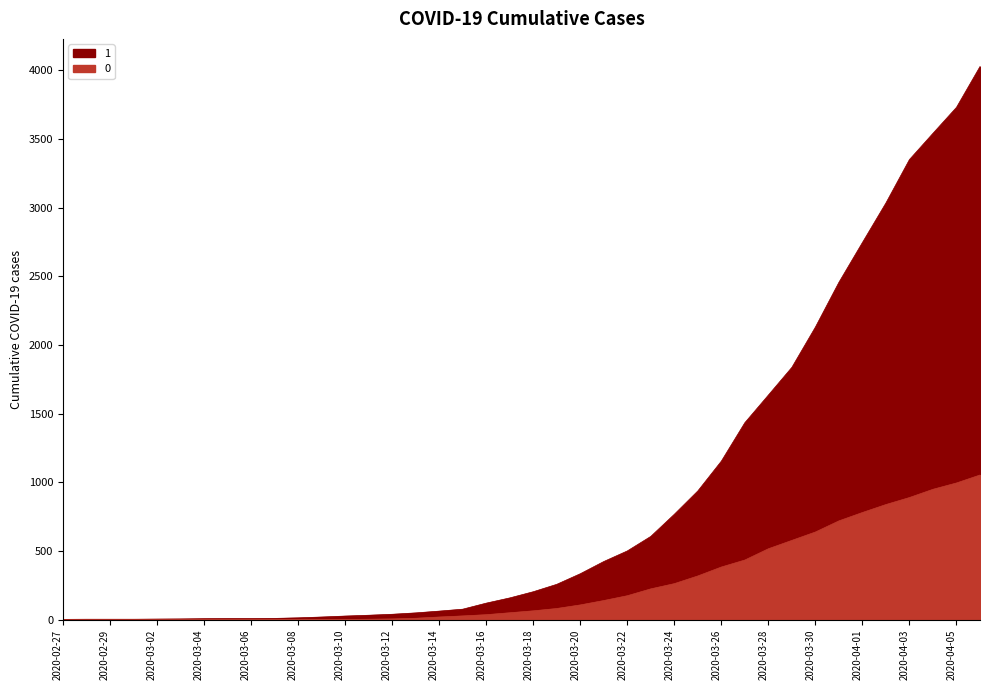

What are all the series names shown in the legend?

1, 0